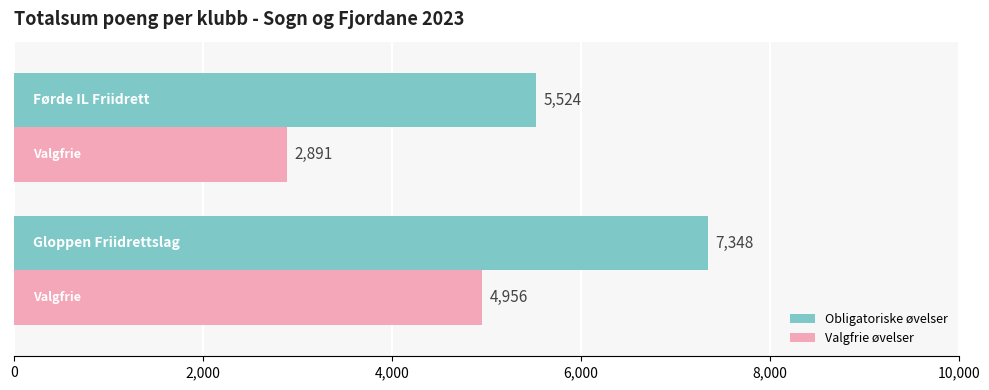

How many values in the Valgfrie øvelser series are below 4956?

1